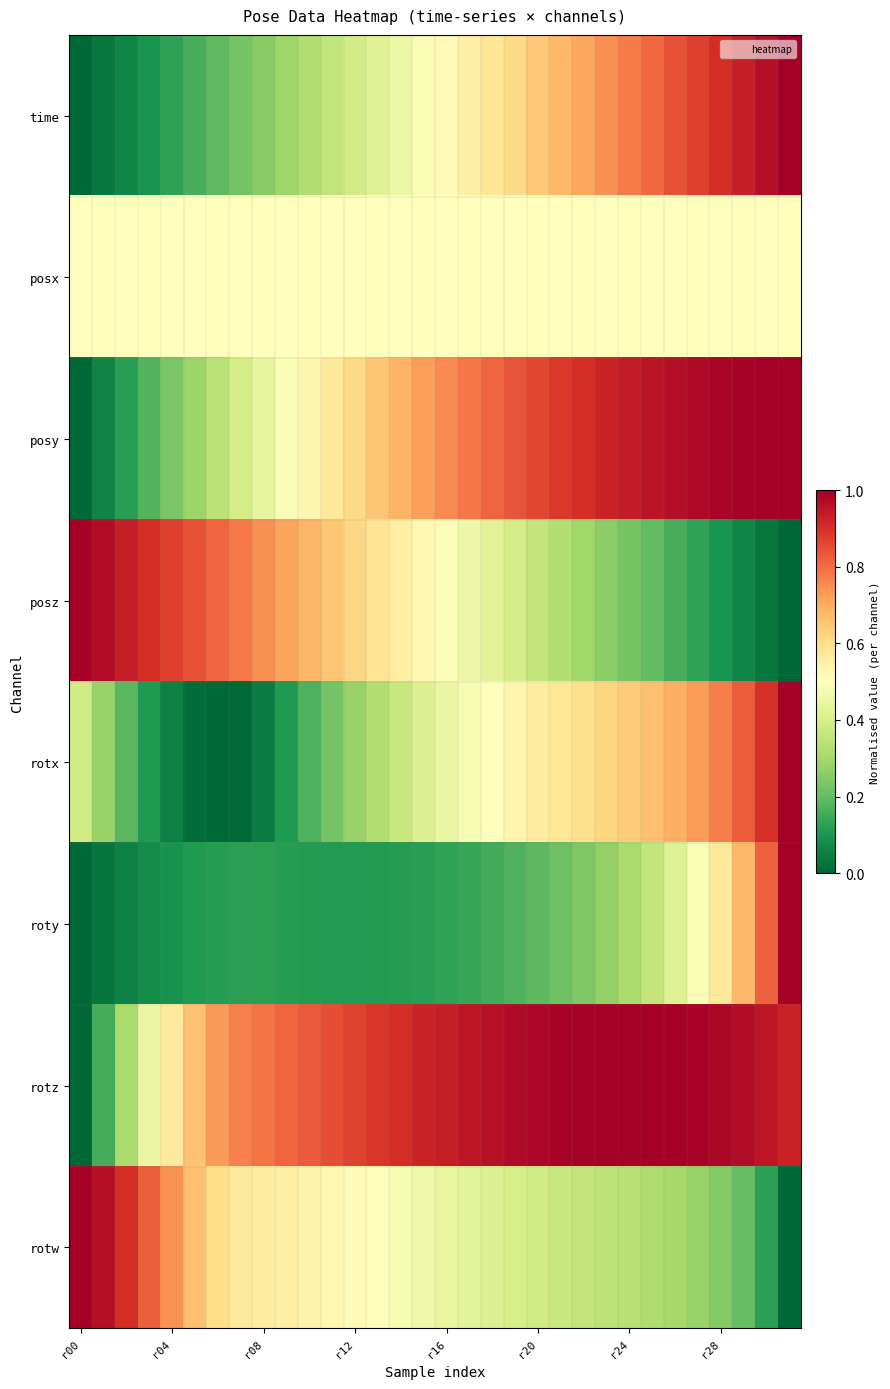

Which label corresponds to the smallest value in the chart?

r00